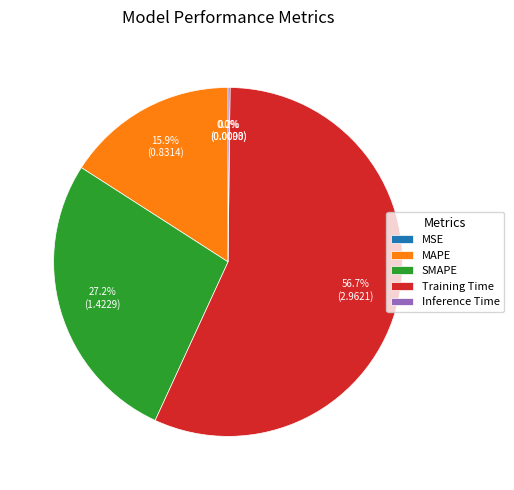

Which slice is the largest?

Training Time